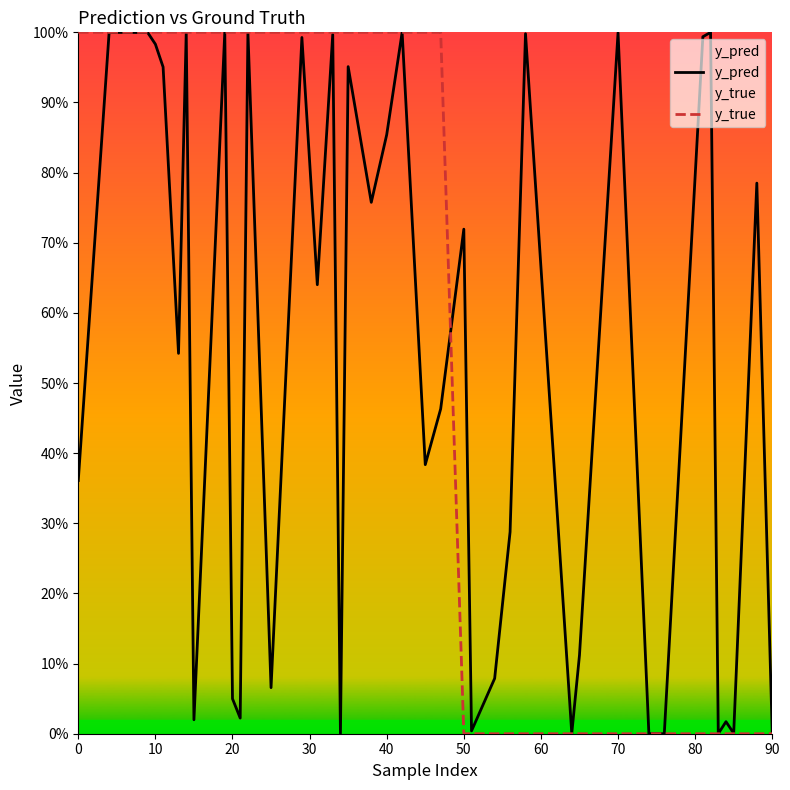

What is the highest value of the y_true series?

1.0